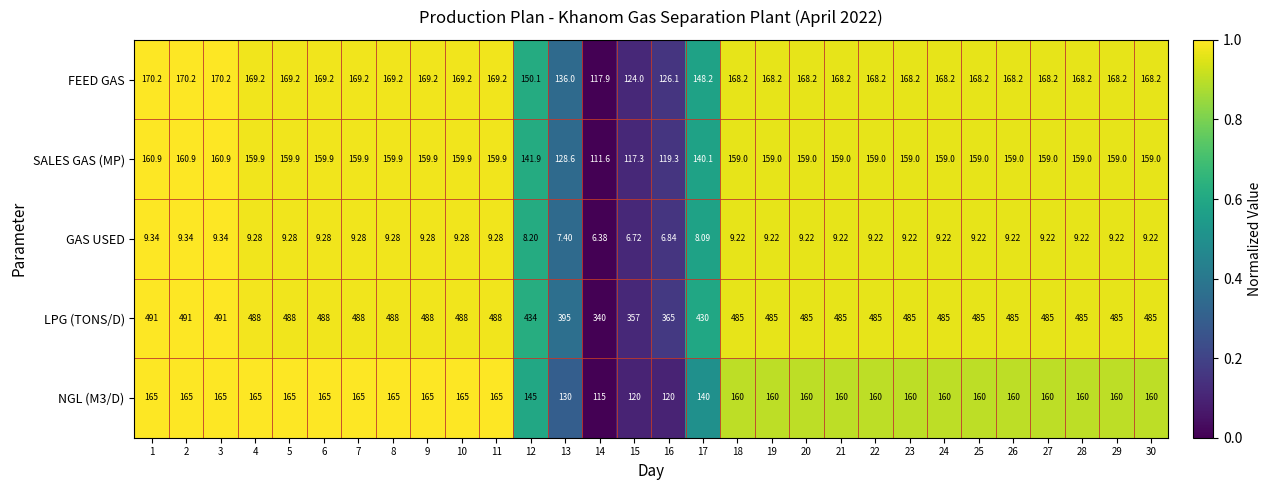

Which series has the widest spread of values?

LPG (TONS/D)